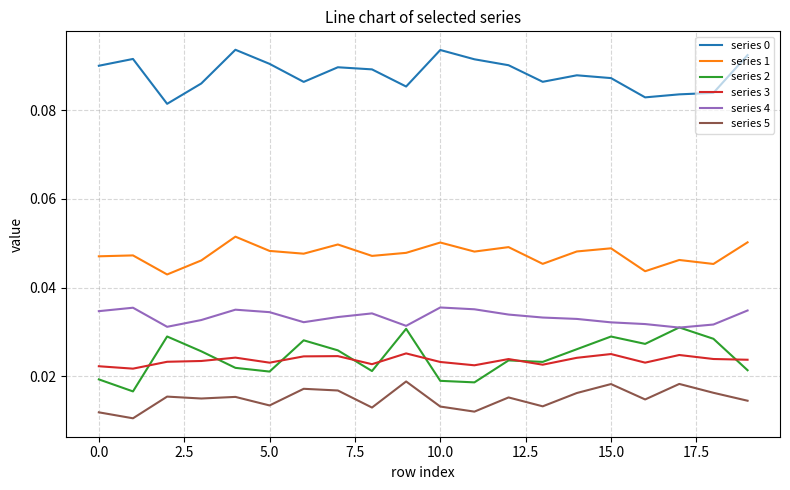

True or false: series 1 and series 0 intersect in this chart.

False